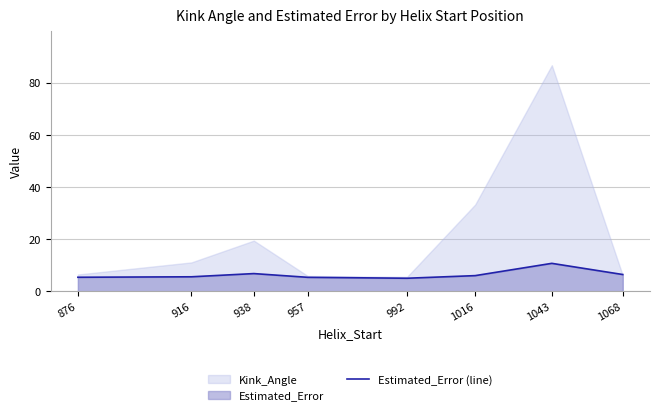

What is the maximum value for Estimated_Error (line)?

10.7